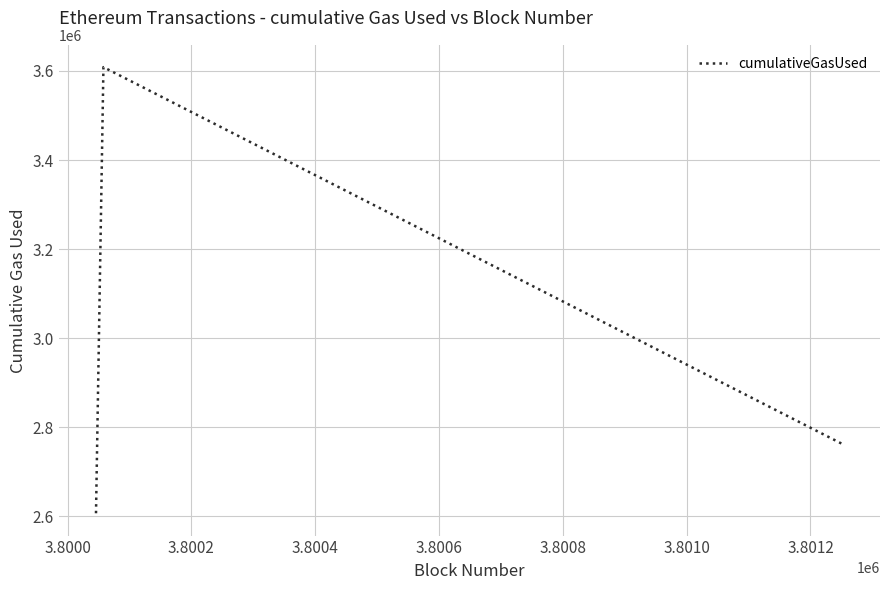

What is the maximum value shown in the chart?

3608514